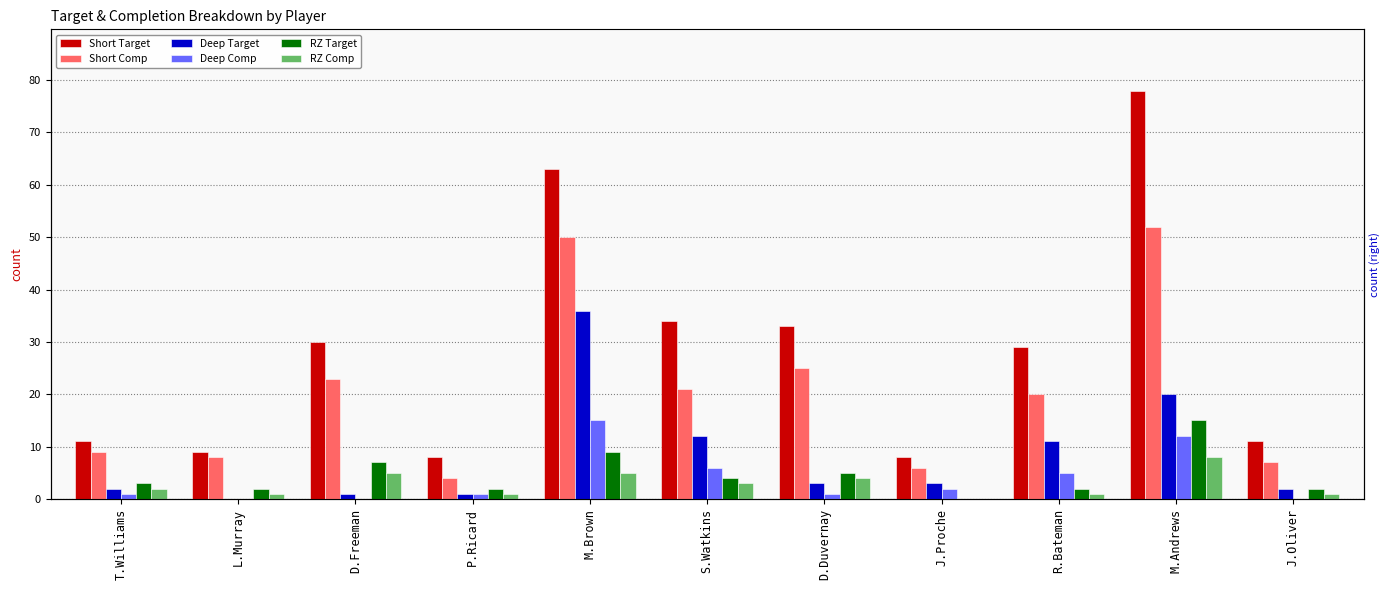

Is it true that Deep Target equals 2 at T.Williams?

True